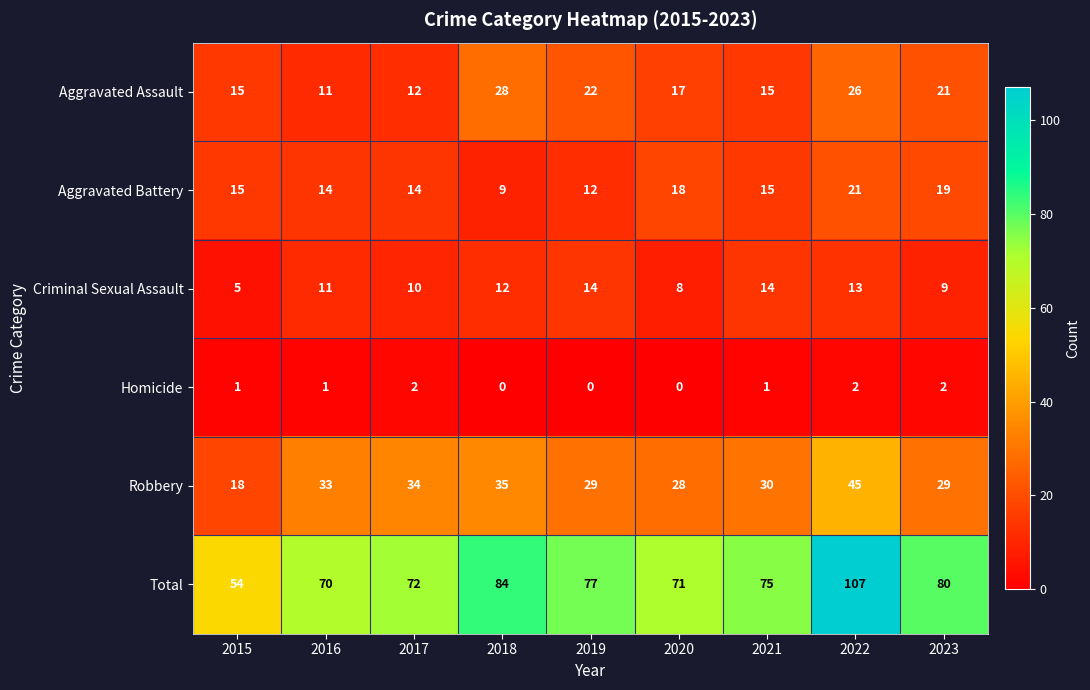

What is the greatest value displayed?

107